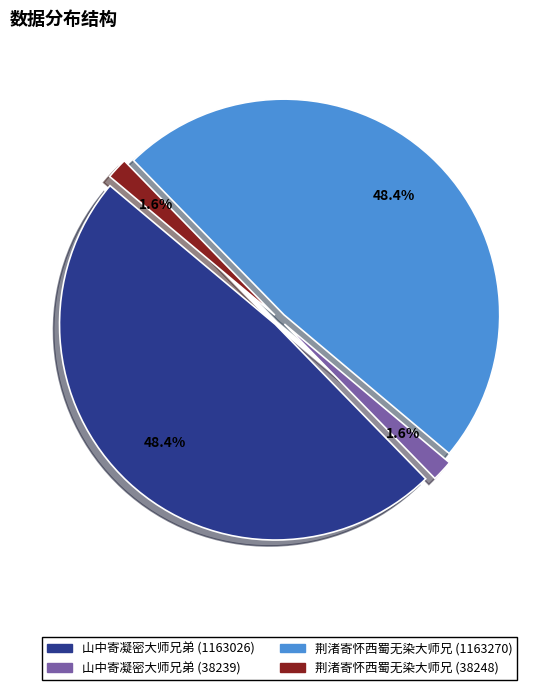

What portion of the pie excludes 荆渚寄怀西蜀无染大师兄 (38248)?

98.4%